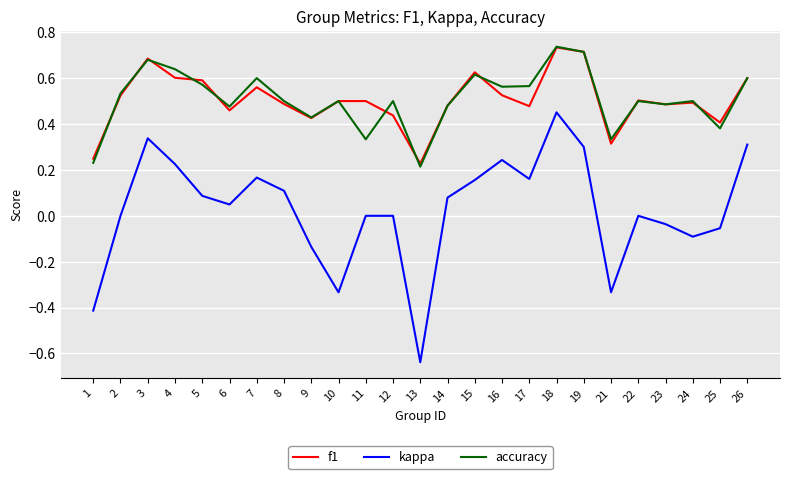

True or false: f1 and kappa intersect in this chart.

False